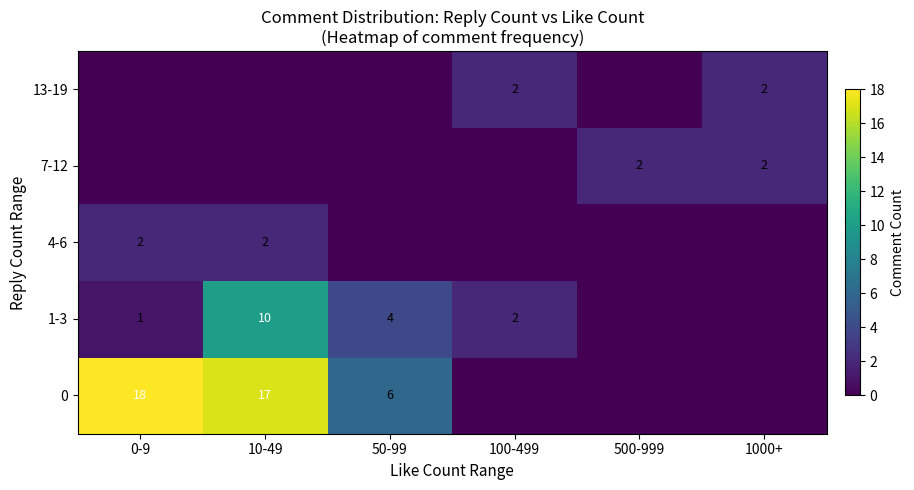

The 1-3 series shows 0 at 0-9. True or false?

False